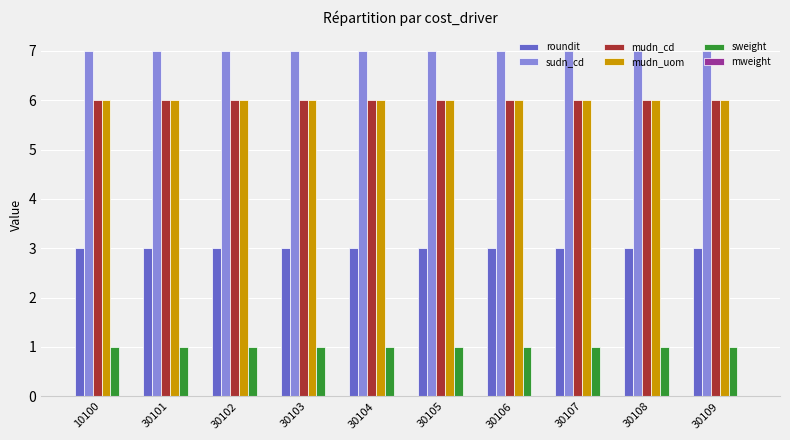

What is the sum of all mudn_uom values?

60